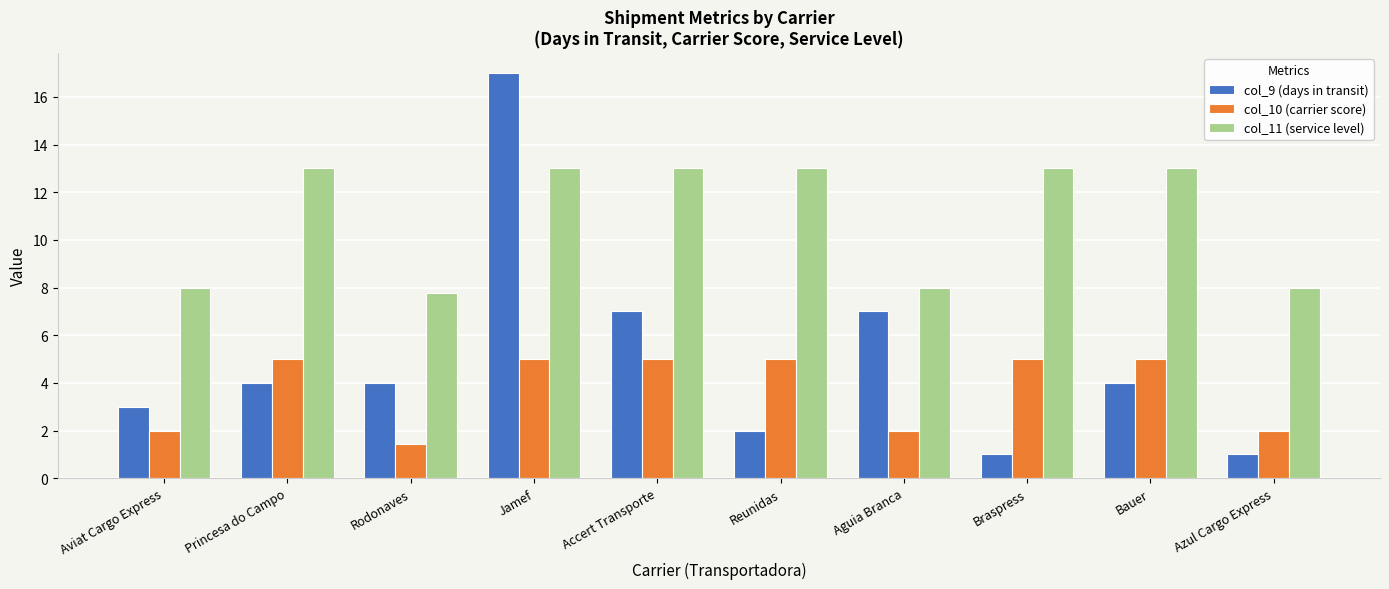

Reading left to right, what are all the values shown in this chart?

col_9 (days in transit): 3.0	4.0	4.0	17.0	7.0	2.0	7.0	1.0	4.0	1.0
col_10 (carrier score): 2.0	5.0	1.4	5.0	5.0	5.0	2.0	5.0	5.0	2.0
col_11 (service level): 8.0	13.0	7.8	13.0	13.0	13.0	8.0	13.0	13.0	8.0